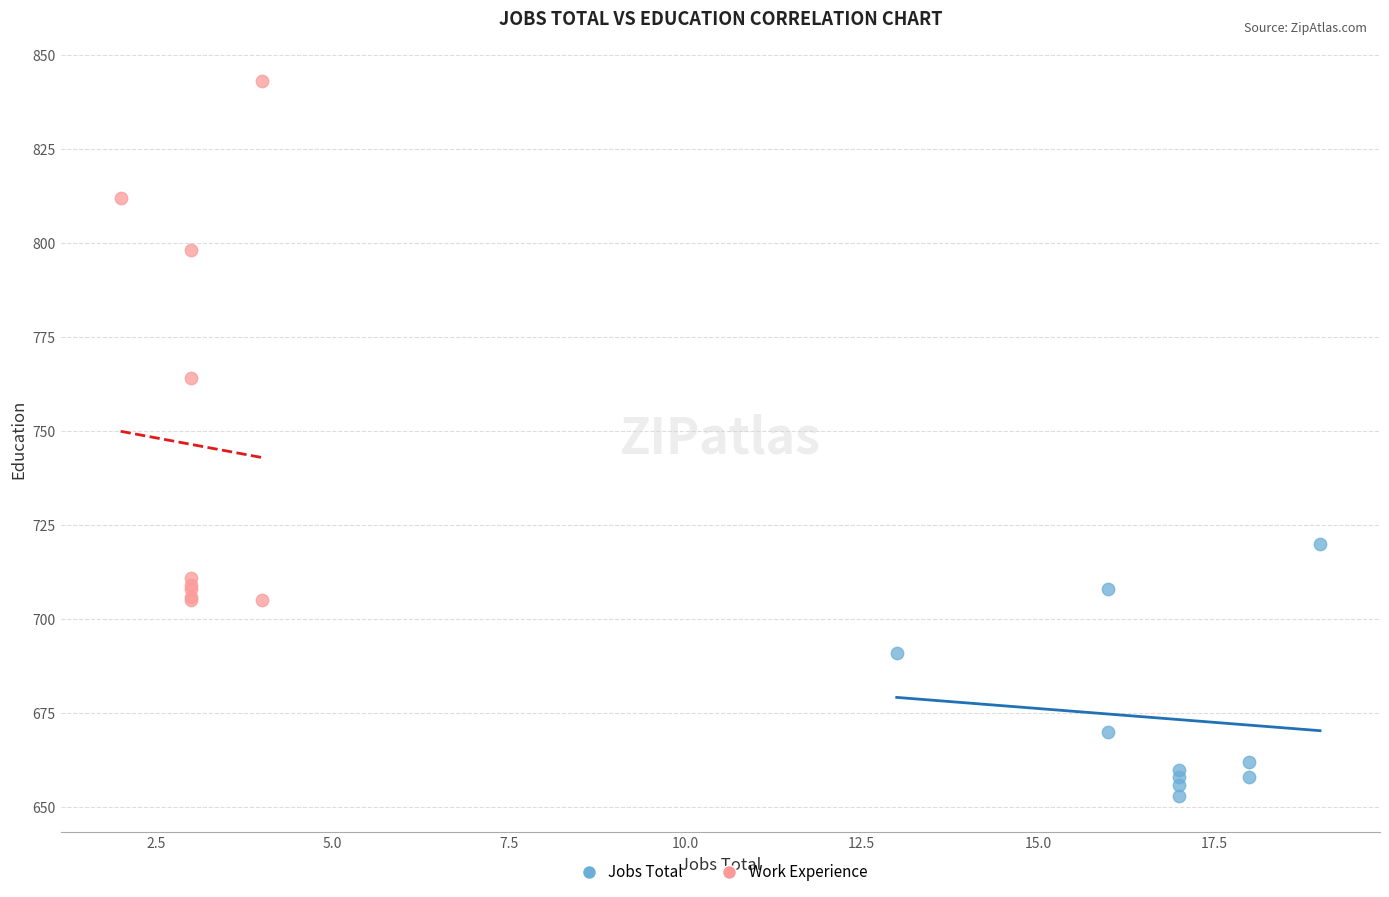

Which series contains the highest Y value?

Work Experience